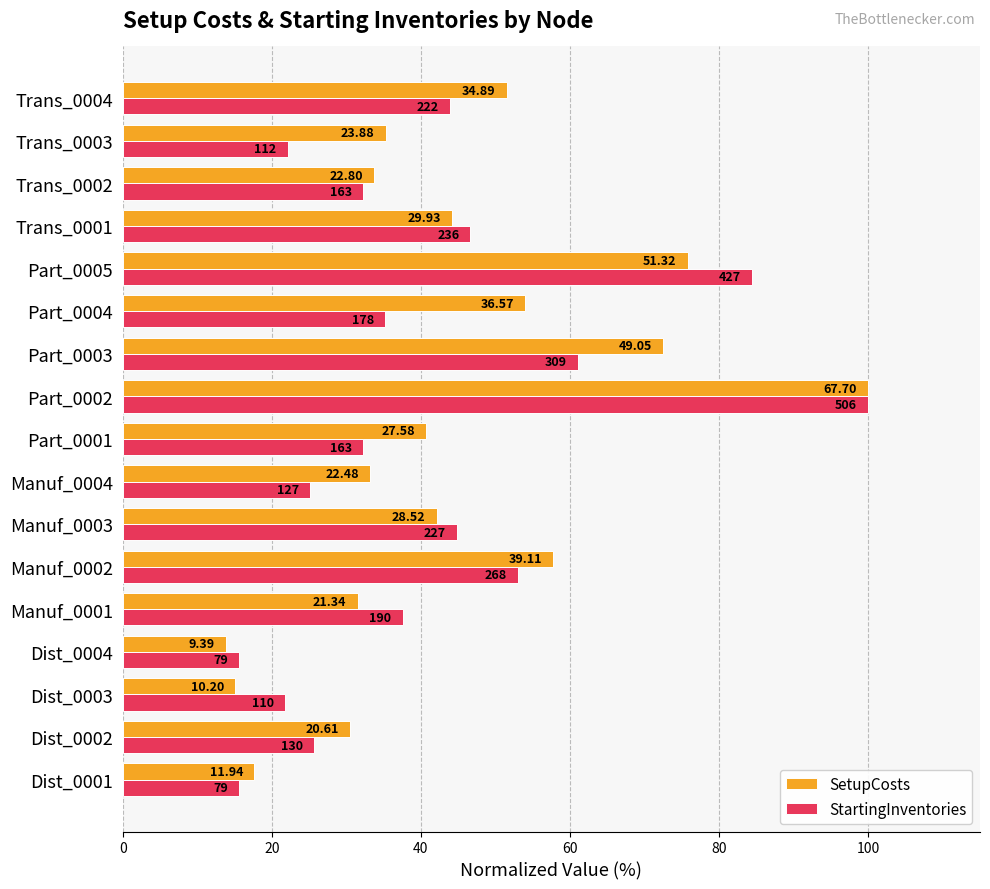

What are all the series names shown in the legend?

SetupCosts, StartingInventories